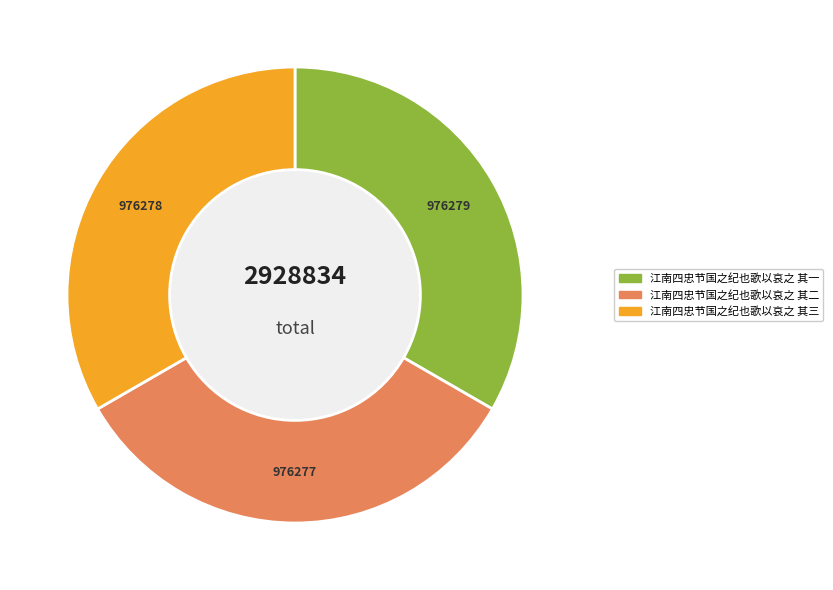

Approximately how many times larger is the value at 江南四忠节国之纪也歌以哀之 其一 compared to 江南四忠节国之纪也歌以哀之 其二?

1.0